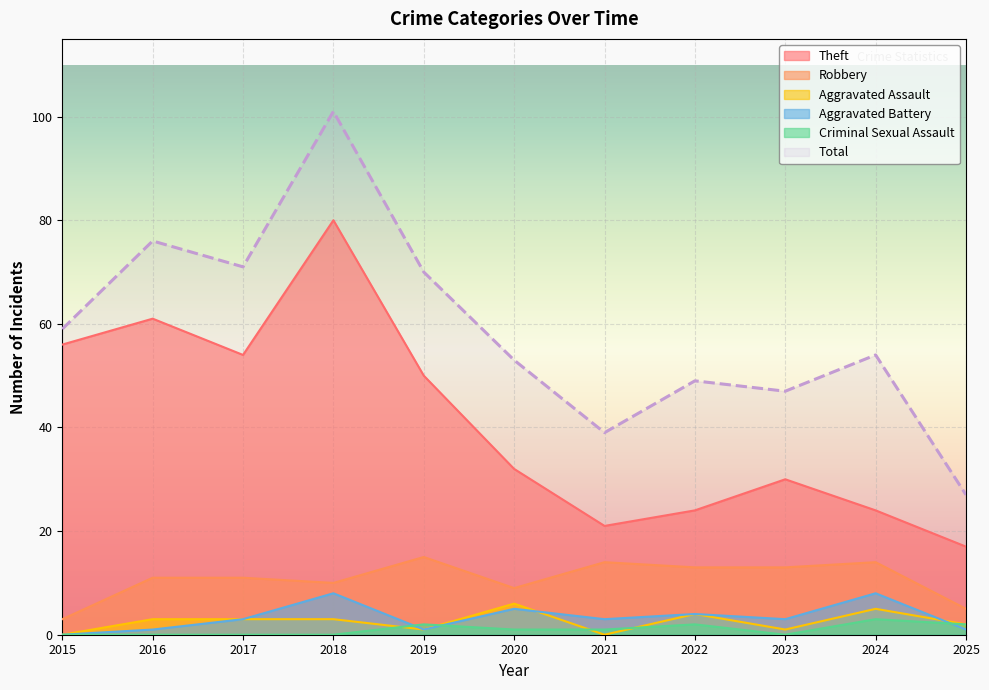

Which category has the highest value in the Criminal Sexual Assault series?

2024